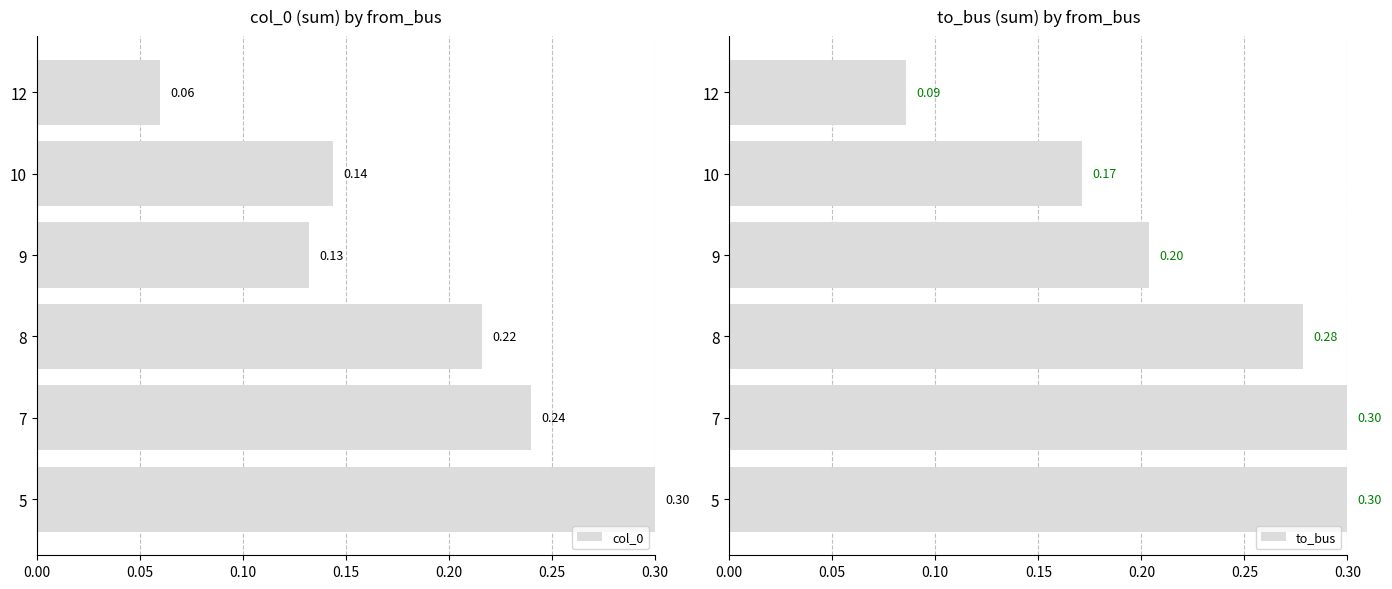

Count the to_bus values in the range 0 to 1.

6